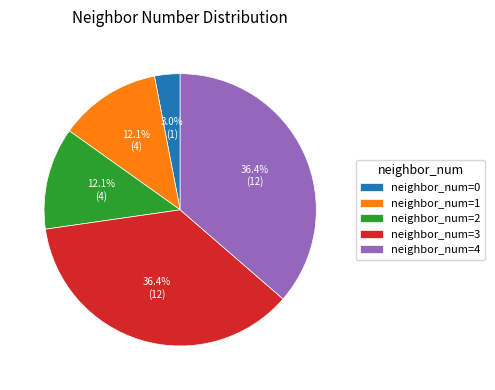

Combined, do neighbor_num=4 and neighbor_num=1 account for over 50%?

No